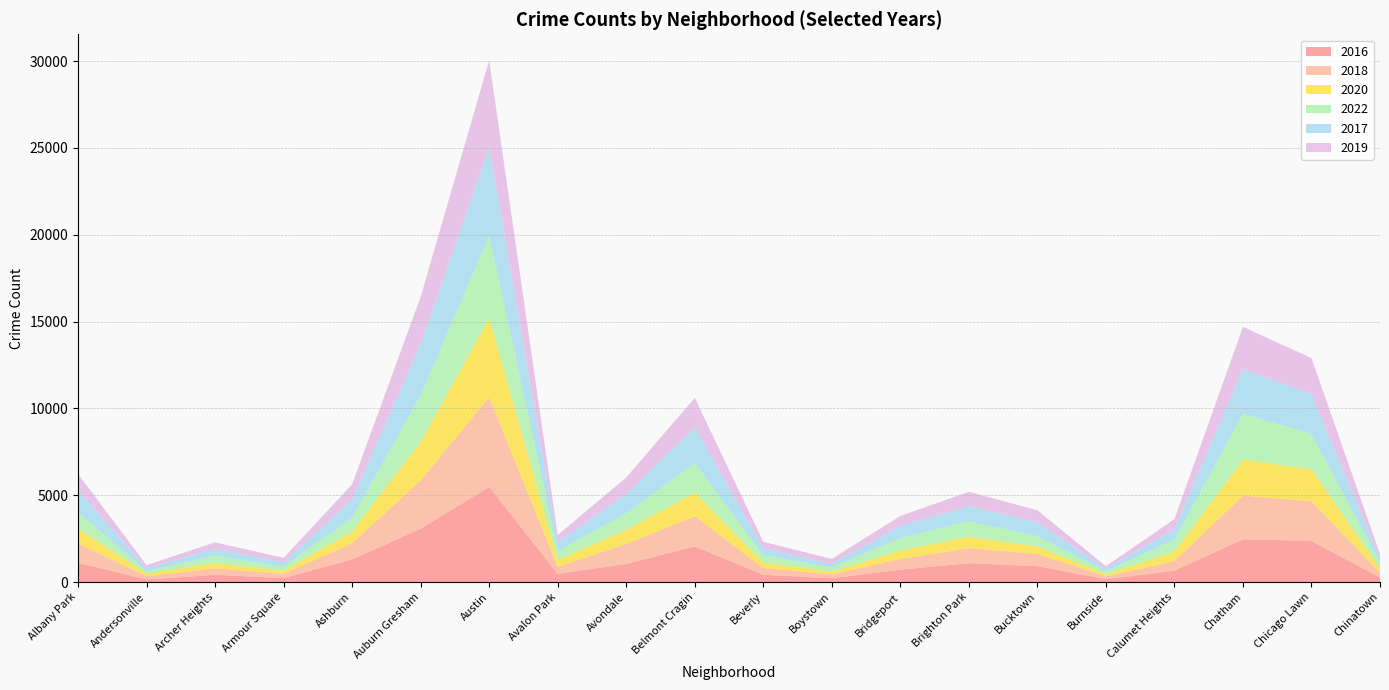

Reading left to right, extract all data points from this chart.

2016: Albany Park=1110	Andersonville=151	Archer Heights=419	Armour Square=227	Ashburn=1308	Auburn Gresham=3071	Austin=5481	Avalon Park=475	Avondale=1046	Belmont Cragin=2053	Beverly=421	Boystown=219	Bridgeport=714	Brighton Park=1086	Bucktown=917	Burnside=164	Calumet Heights=653	Chatham=2467	Chicago Lawn=2372	Chinatown=262
2018: Albany Park=1117	Andersonville=184	Archer Heights=374	Armour Square=248	Ashburn=924	Auburn Gresham=2787	Austin=5163	Avalon Park=401	Avondale=1142	Belmont Cragin=1736	Beverly=386	Boystown=224	Bridgeport=616	Brighton Park=869	Bucktown=704	Burnside=160	Calumet Heights=554	Chatham=2513	Chicago Lawn=2281	Chinatown=273
2020: Albany Park=868	Andersonville=147	Archer Heights=302	Armour Square=169	Ashburn=684	Auburn Gresham=2211	Austin=4556	Avalon Park=399	Avondale=824	Belmont Cragin=1356	Beverly=314	Boystown=153	Bridgeport=491	Brighton Park=652	Bucktown=431	Burnside=126	Calumet Heights=538	Chatham=2080	Chicago Lawn=1833	Chinatown=238
2022: Albany Park=917	Andersonville=155	Archer Heights=436	Armour Square=247	Ashburn=793	Auburn Gresham=2685	Austin=4743	Avalon Park=519	Avondale=948	Belmont Cragin=1712	Beverly=412	Boystown=258	Bridgeport=718	Brighton Park=886	Bucktown=595	Burnside=175	Calumet Heights=695	Chatham=2636	Chicago Lawn=2045	Chinatown=337
2017: Albany Park=1252	Andersonville=171	Archer Heights=391	Armour Square=250	Ashburn=1053	Auburn Gresham=2973	Austin=5096	Avalon Park=508	Avondale=1107	Belmont Cragin=2066	Beverly=404	Boystown=188	Bridgeport=697	Brighton Park=878	Bucktown=795	Burnside=145	Calumet Heights=620	Chatham=2566	Chicago Lawn=2288	Chinatown=253
2019: Albany Park=968	Andersonville=166	Archer Heights=368	Armour Square=249	Ashburn=872	Auburn Gresham=2700	Austin=5008	Avalon Park=405	Avondale=957	Belmont Cragin=1687	Beverly=385	Boystown=287	Bridgeport=568	Brighton Park=828	Bucktown=694	Burnside=142	Calumet Heights=561	Chatham=2441	Chicago Lawn=2078	Chinatown=253